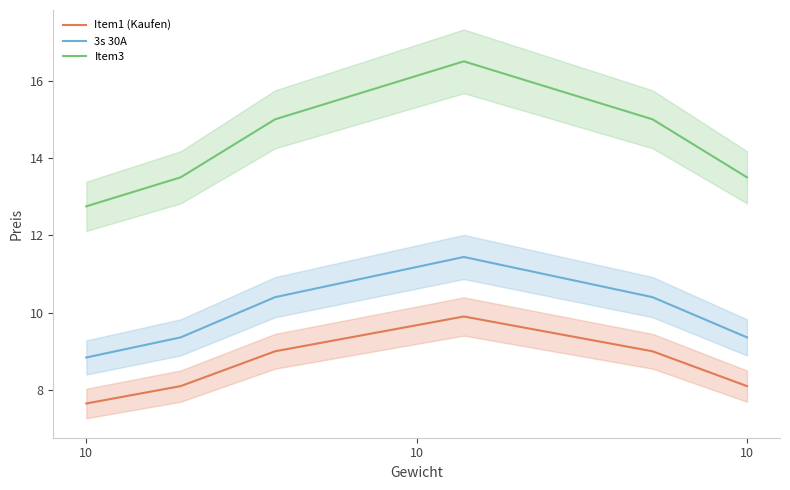

Where does the Item3 series first go above 15?

3